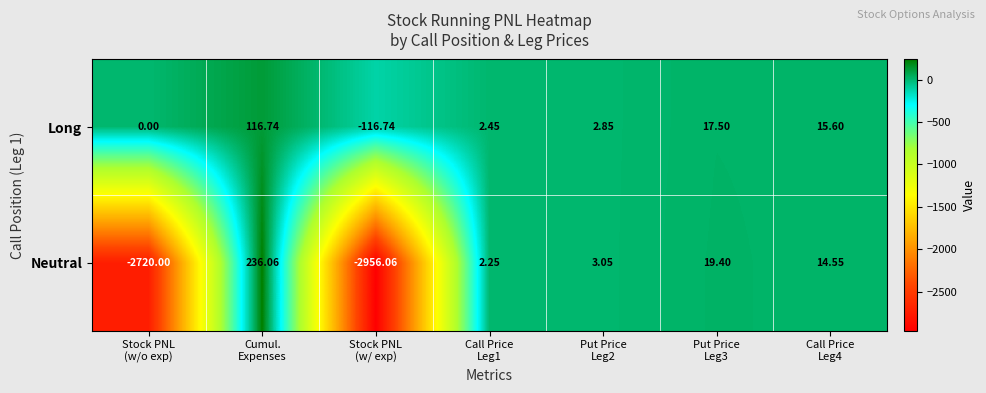

Which series has the largest range (max minus min)?

Neutral